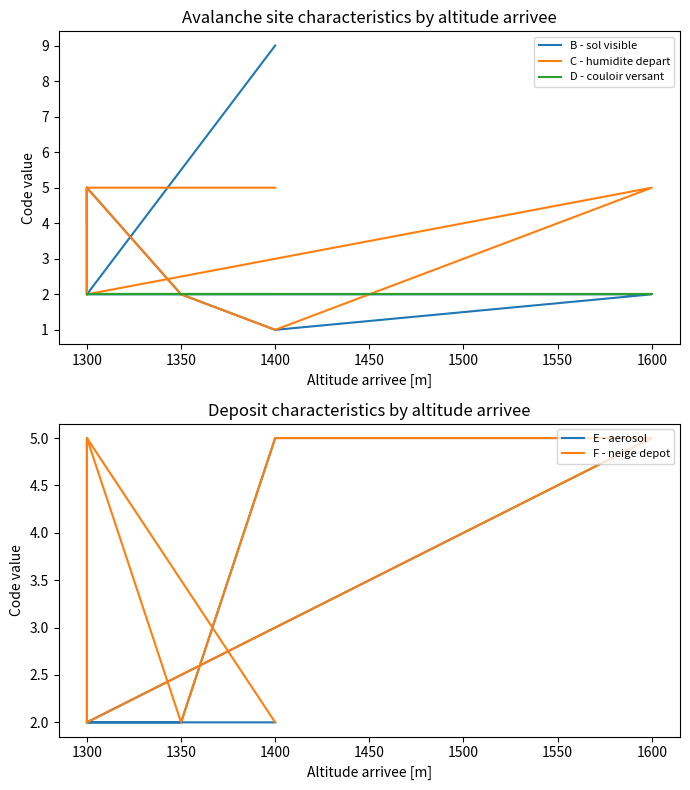

Does the chart display data point markers on the line(s)?

No